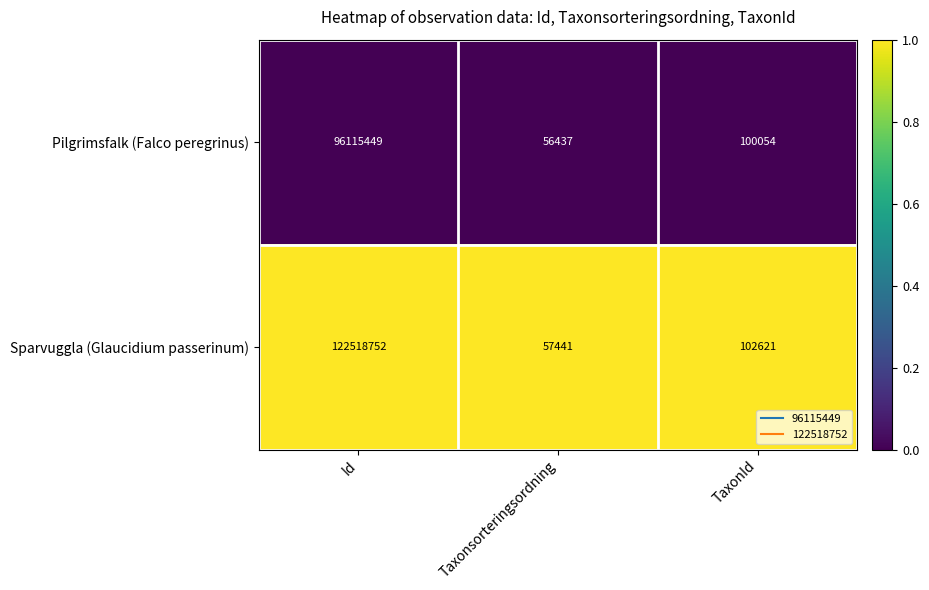

Reading left to right, extract all data points from this chart.

Pilgrimsfalk (Falco peregrinus): Id=96115449	Taxonsorteringsordning=56437	TaxonId=100054
Sparvuggla (Glaucidium passerinum): Id=122518752	Taxonsorteringsordning=57441	TaxonId=102621